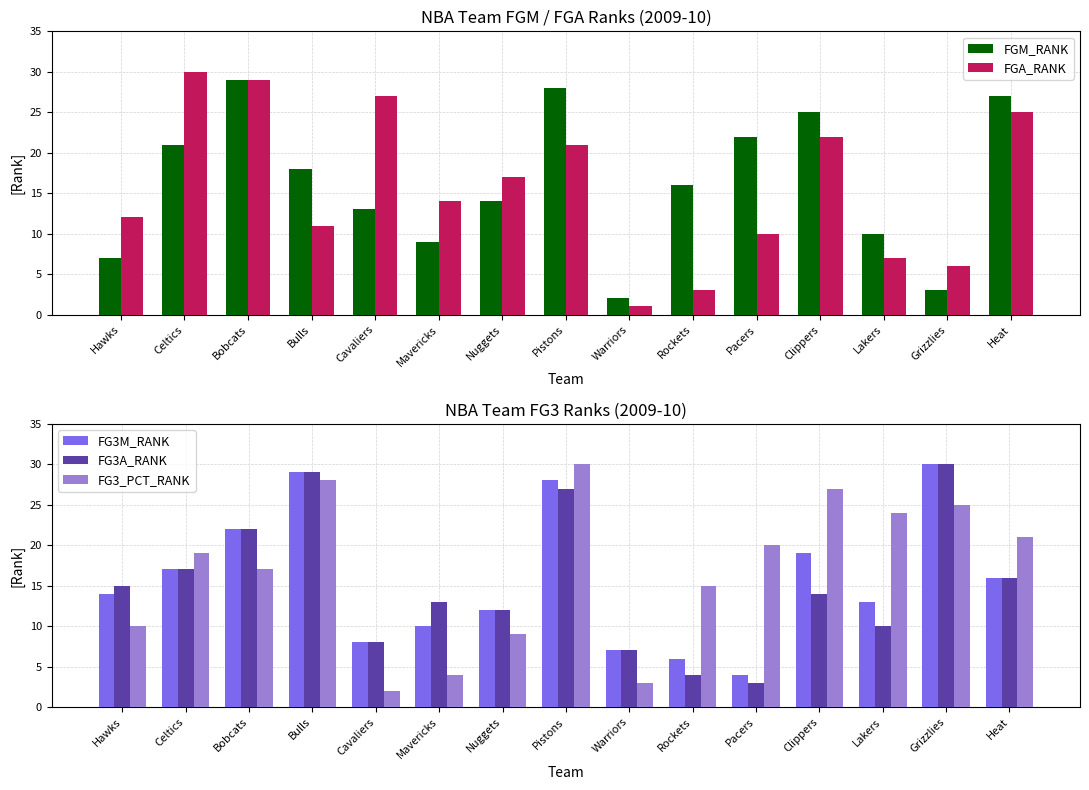

Rank the series at Pistons from highest to lowest value.

FG3_PCT_RANK, FGM_RANK, FG3M_RANK, FG3A_RANK, FGA_RANK